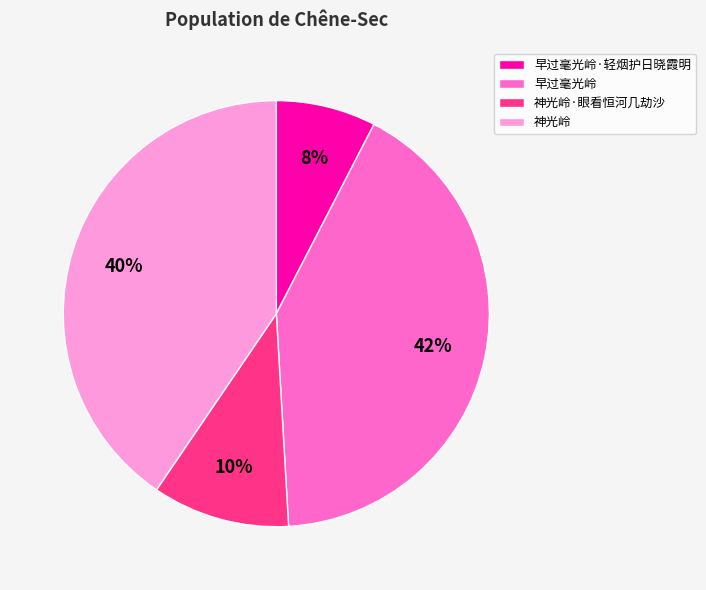

Which category has the biggest portion of the pie?

早过毫光岭